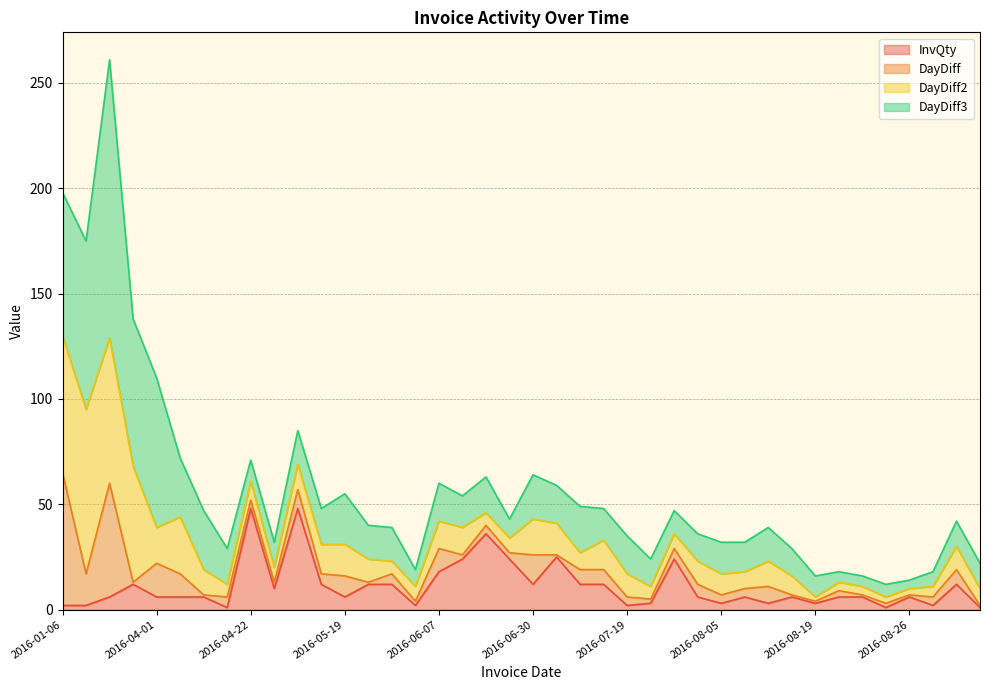

What is the difference between the maximum and minimum values in the DayDiff2 series?

76